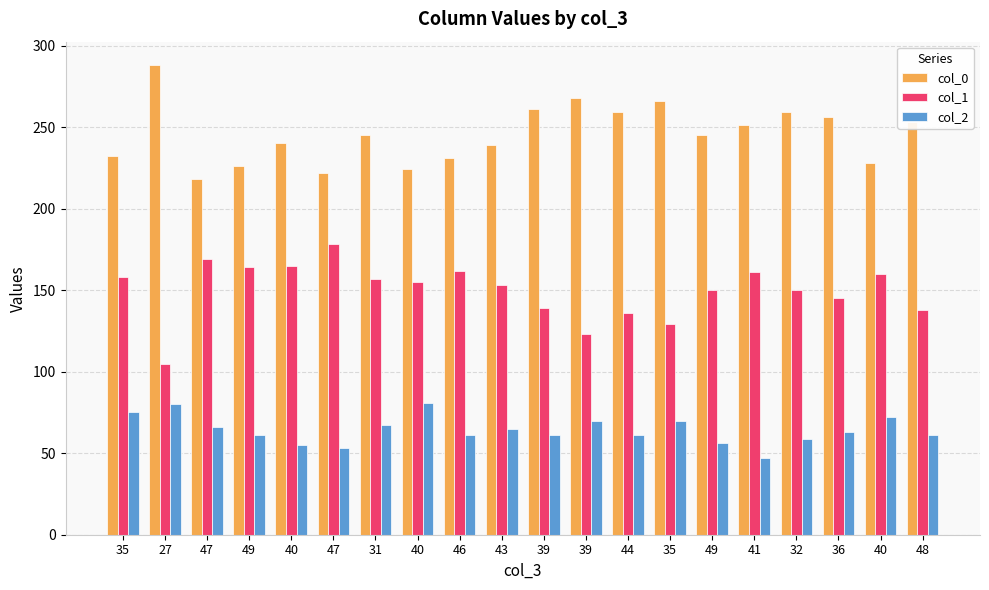

How many groups of bars are there?

20